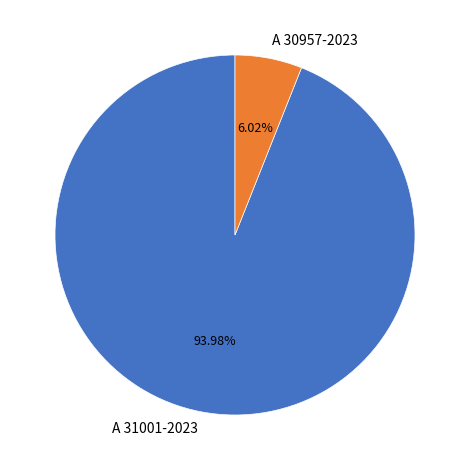

The A 30957-2023 slice represents 6% of the pie. True or false?

True